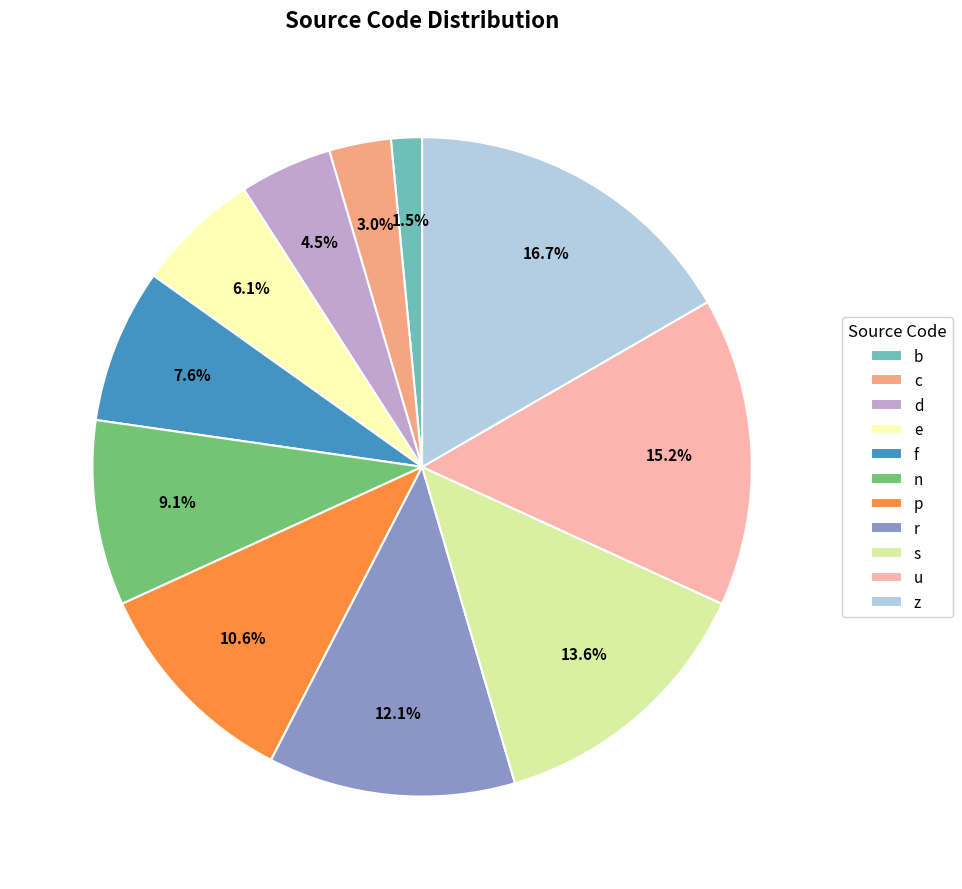

Rank the categories by value from lowest to highest.

b, c, d, e, f, n, p, r, s, u, z